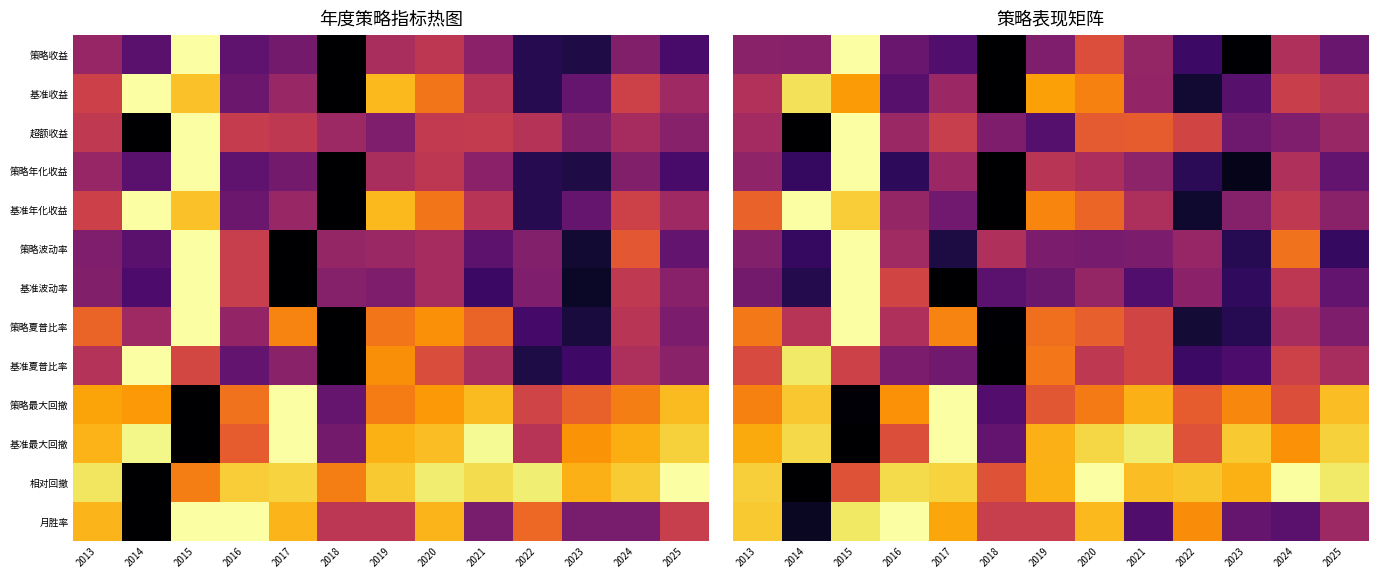

At how many categories does at least one series exceed 0?

13